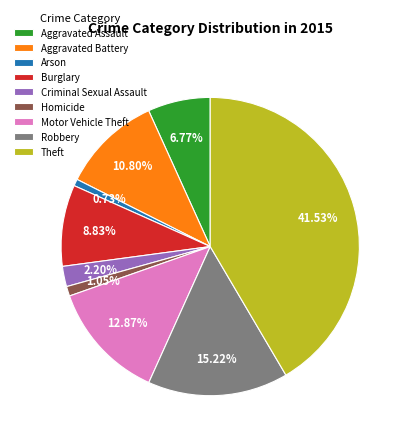

To the nearest percent, what portion does Motor Vehicle Theft represent?

13%